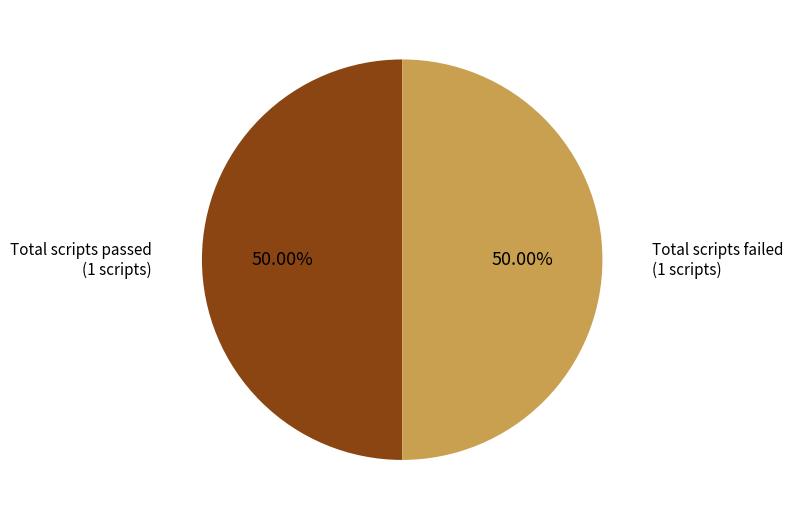

Is the sum of Total scripts passed and Total scripts failed greater than half?

Yes